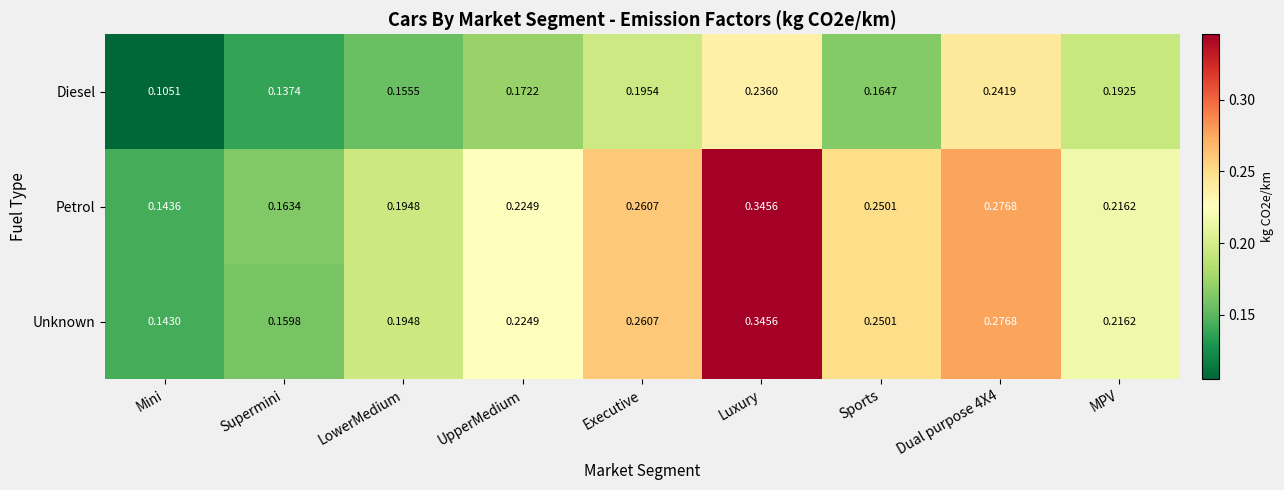

Which series has the largest range (max minus min)?

Unknown